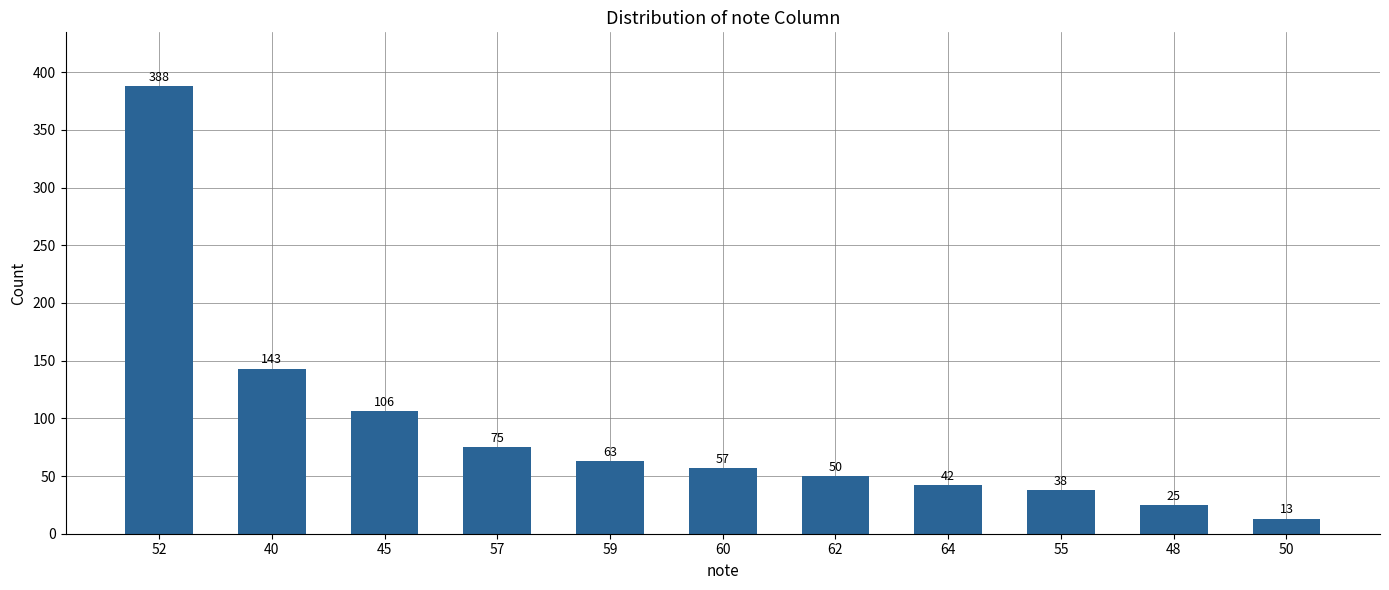

Is it true that the value at 50 is 13?

True